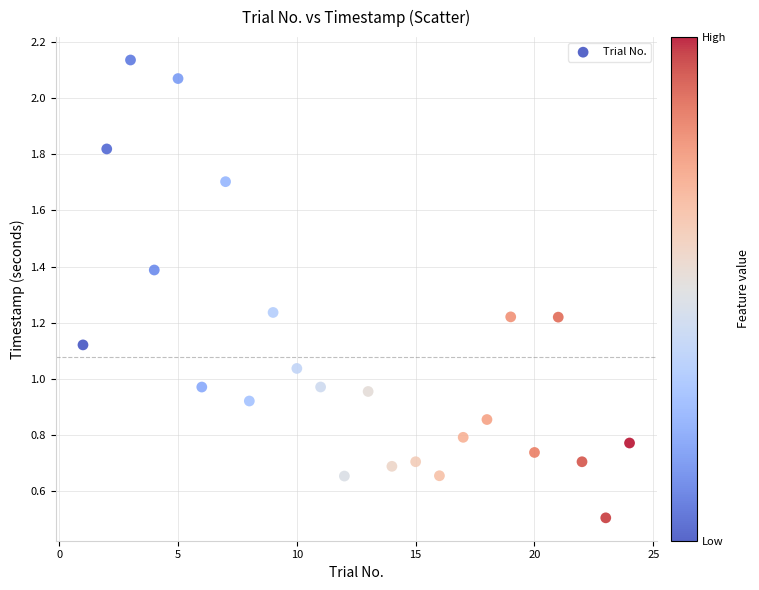

What is the range of Y values (max minus min)?

1.6